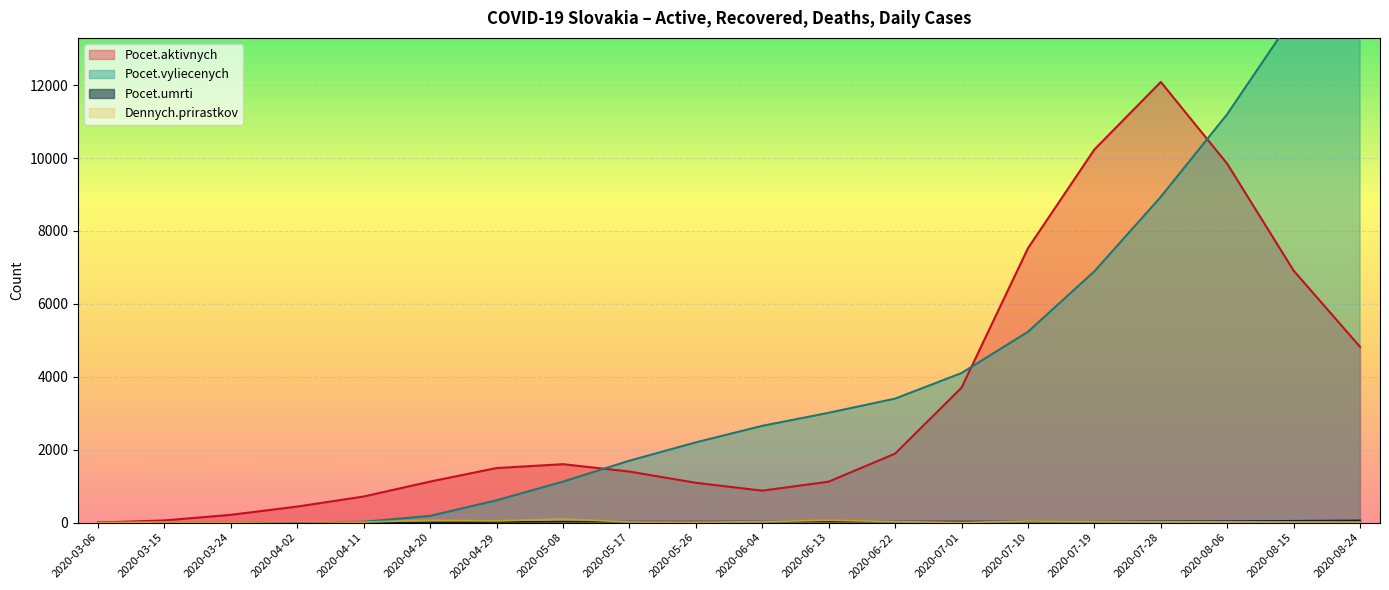

At which category is the sum across all series the highest?

2020-08-24